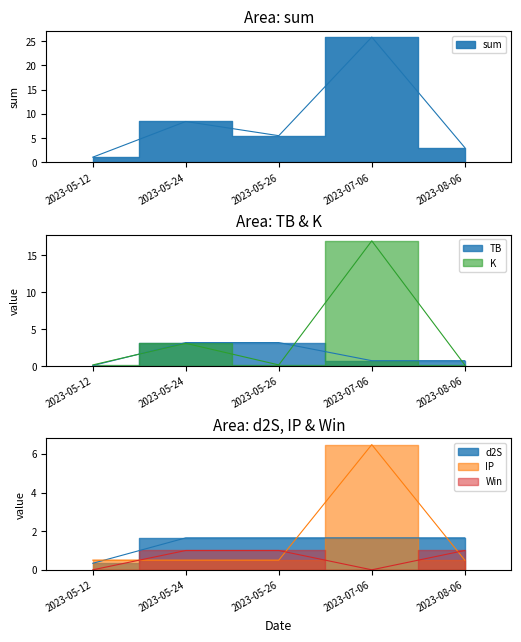

Which label corresponds to the smallest value in the chart?

2023-05-12